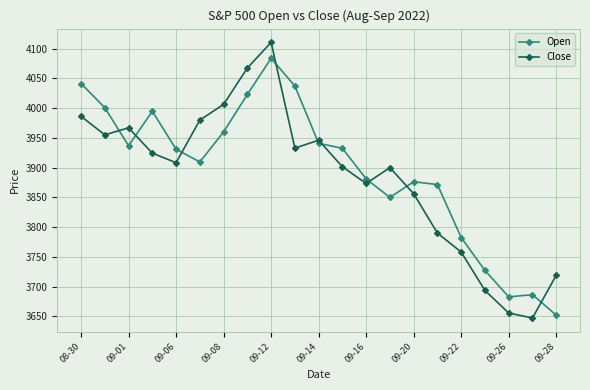

What is the difference between the maximum and minimum values in the Close series?

463.1